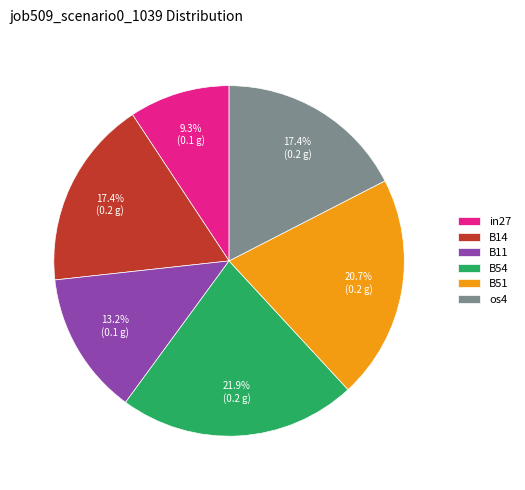

What percentage is NOT represented by in27?

90.7%